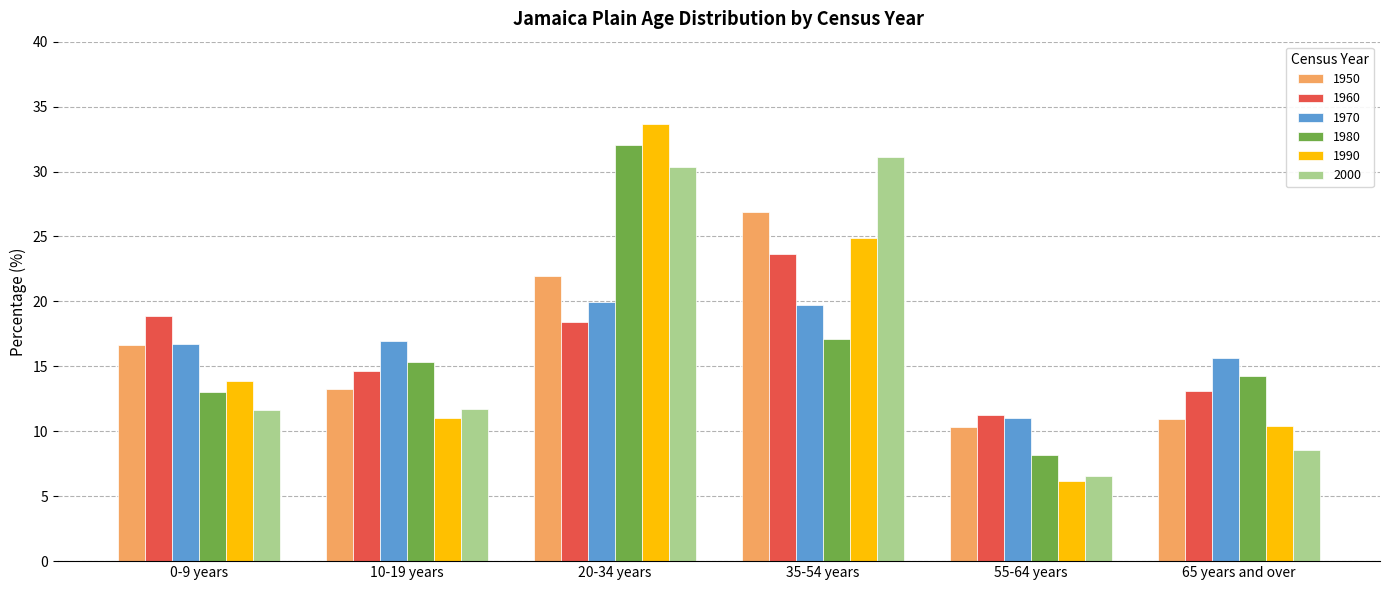

How many data points does each series have?

6